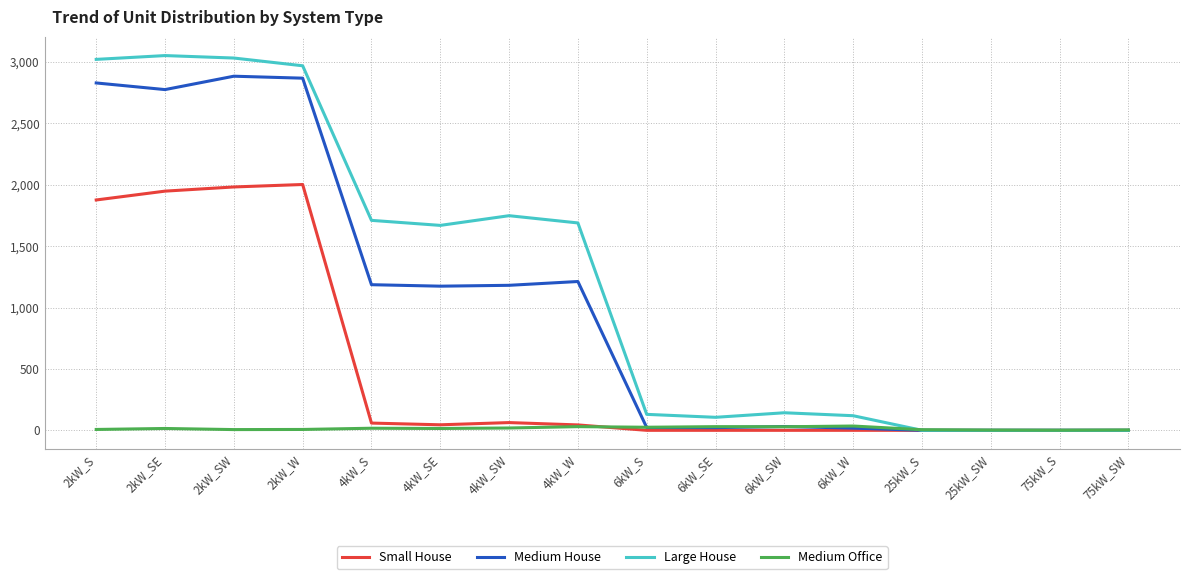

The Medium House series shows 0 at 75kW_S. True or false?

True